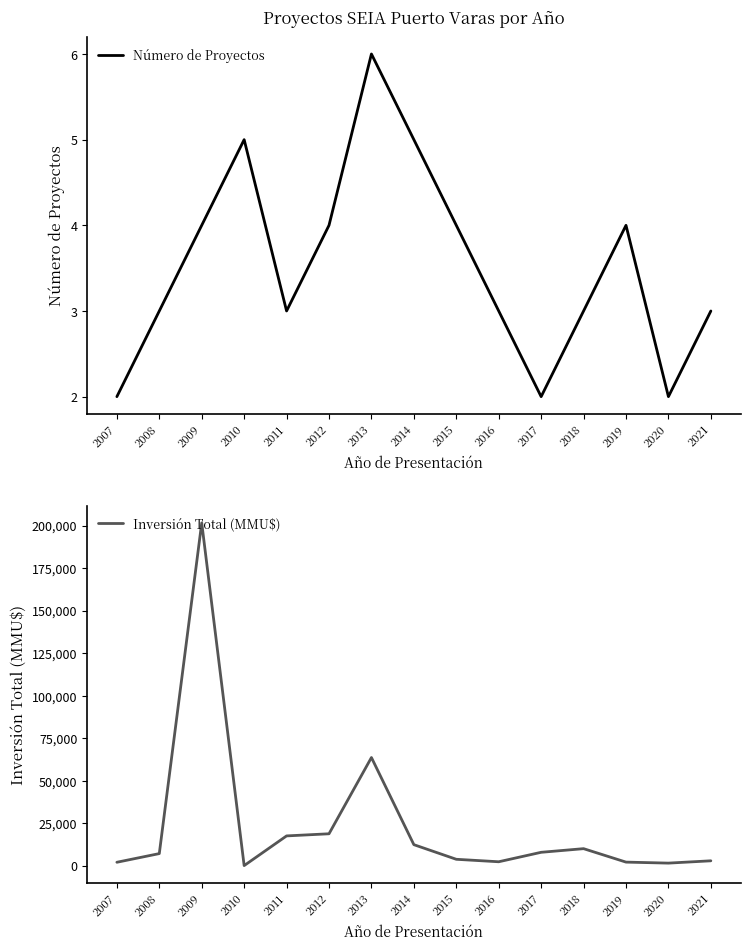

What is the difference between the second highest and minimum values in the Número de Proyectos series?

3